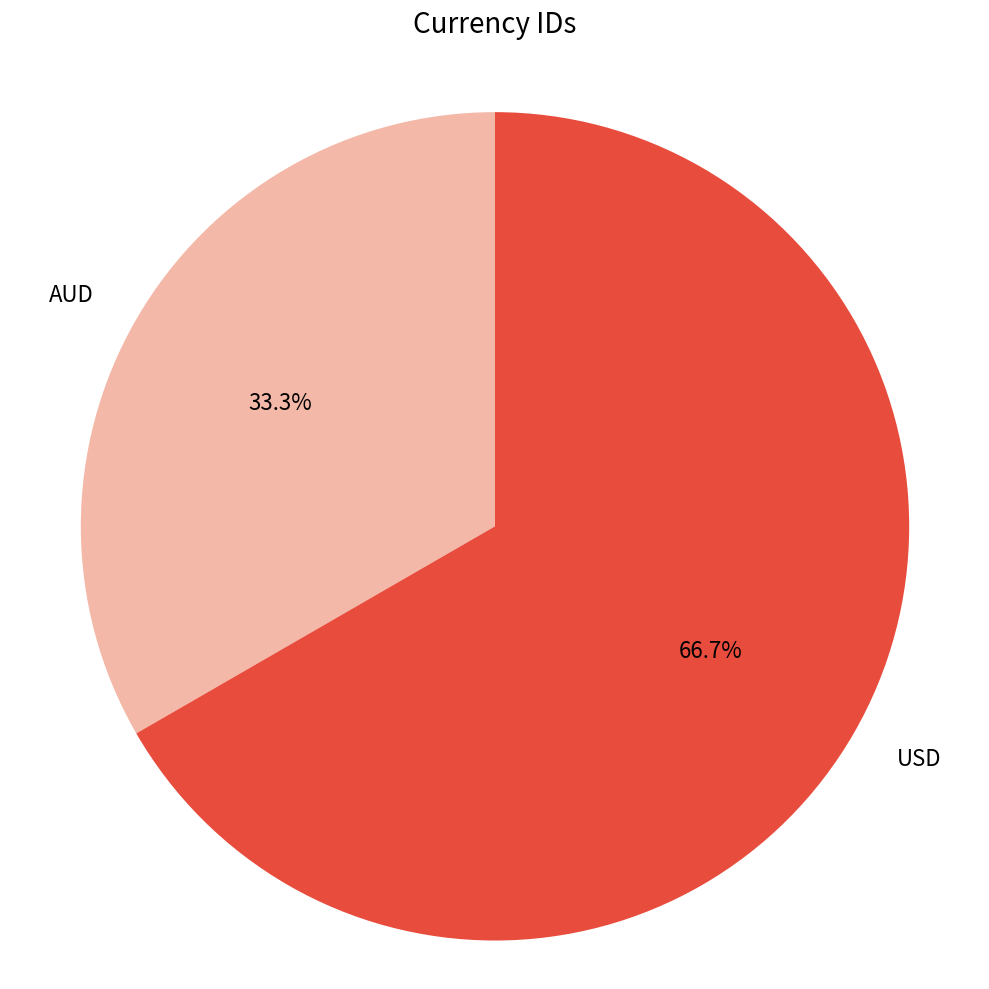

To the nearest percent, what is the difference between the AUD and USD slice percentages?

33%